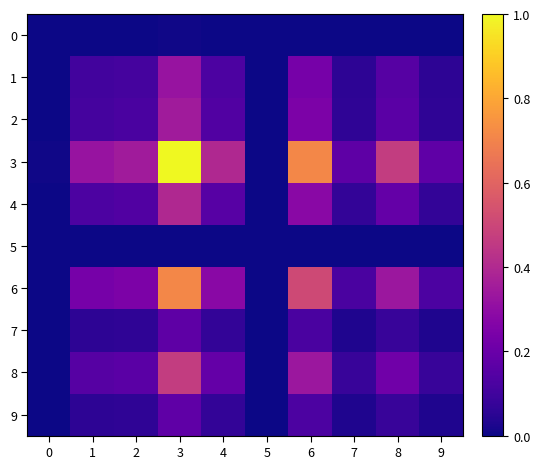

Which series has the largest total across all categories?

3